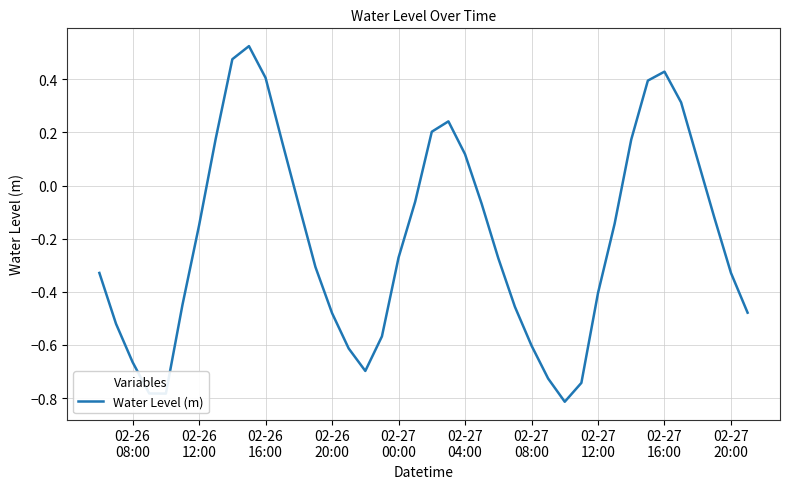

What is the difference between the maximum and minimum values?

1.3